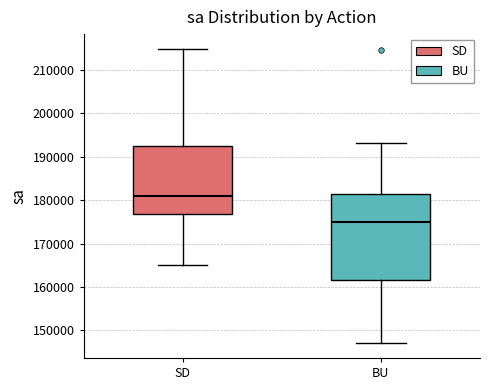

Reading left to right, read every box against the y-axis: the position of its median line, the range the box covers, and the ends of its whiskers. The values are not printed on the chart, so give them approximately, as read against the axis.

SD: median 181000, box 177000 to 193000, whiskers 165000 to 215000
BU: median 175000, box 162000 to 182000, whiskers 147000 to 193000